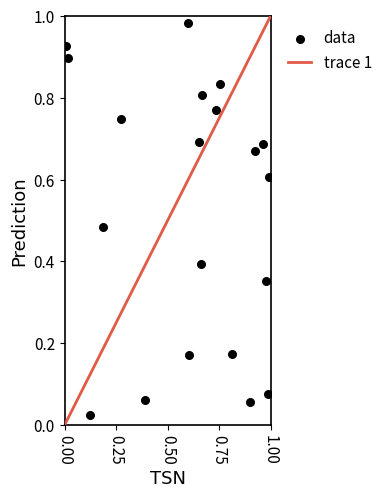

Count the number of points in this scatter plot.

20